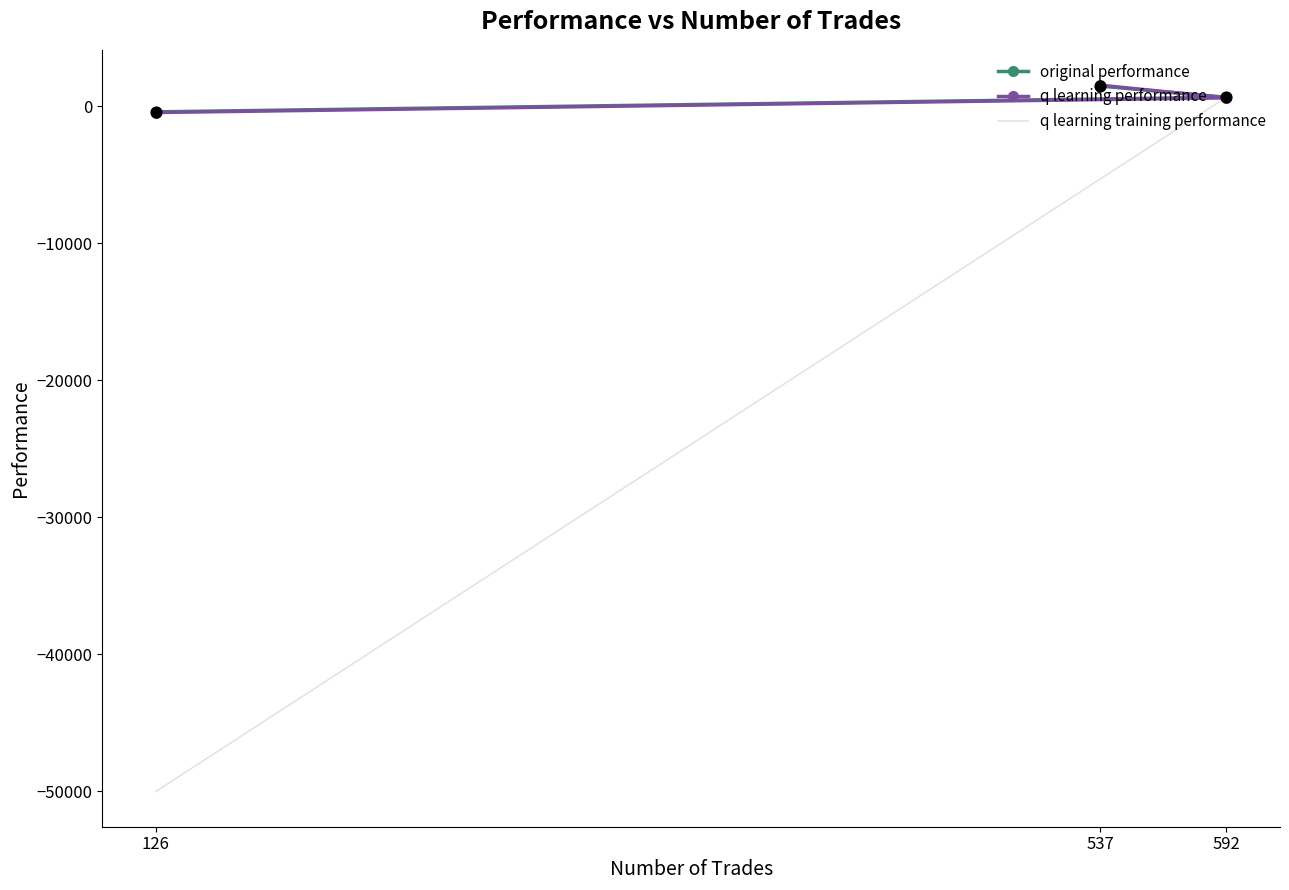

What are all the series names shown in the legend?

original performance, q learning performance, q learning training performance